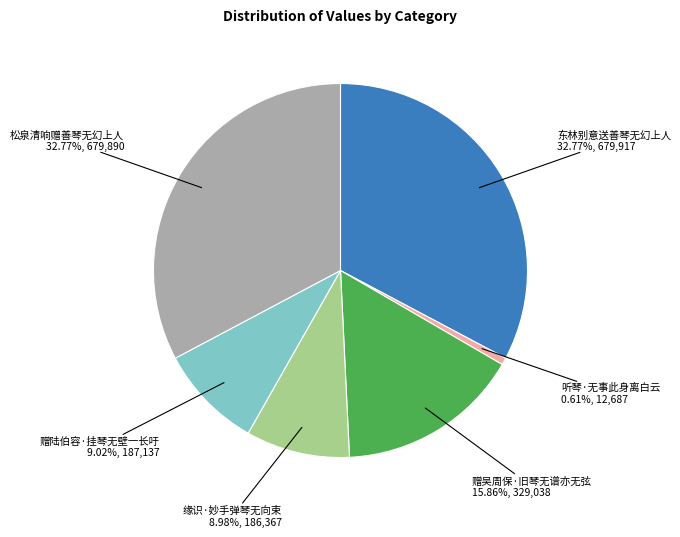

Is there any slice that represents more than half of the pie?

No